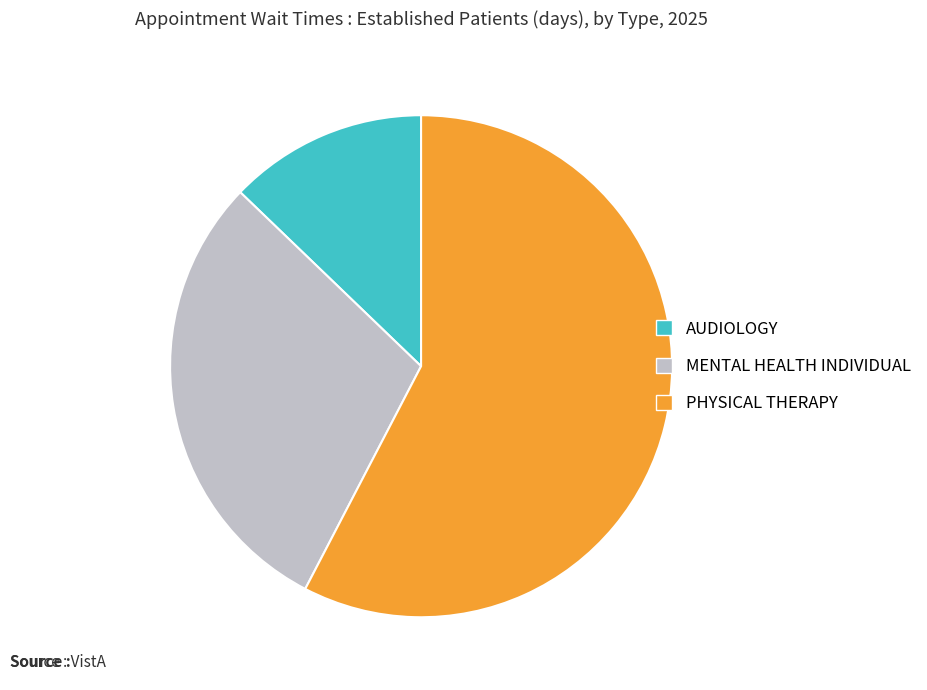

How many slices are in this pie chart?

3